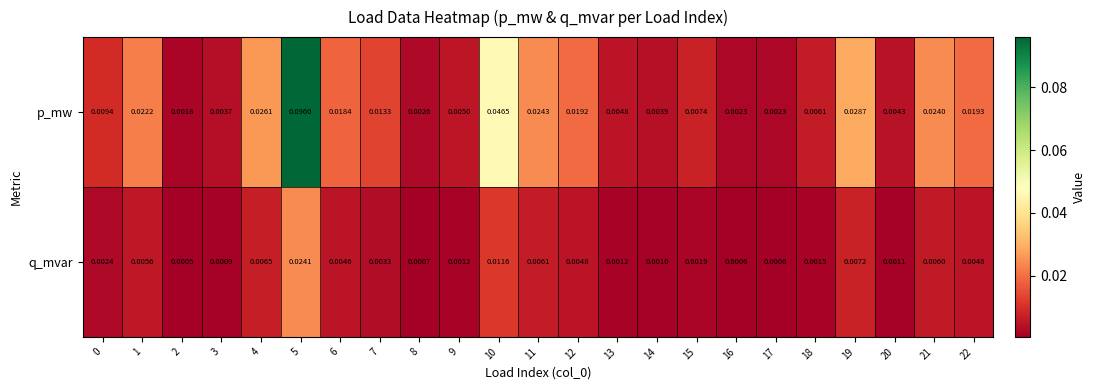

Is the value of p_mw at 14 greater than the value of q_mvar at 4?

No